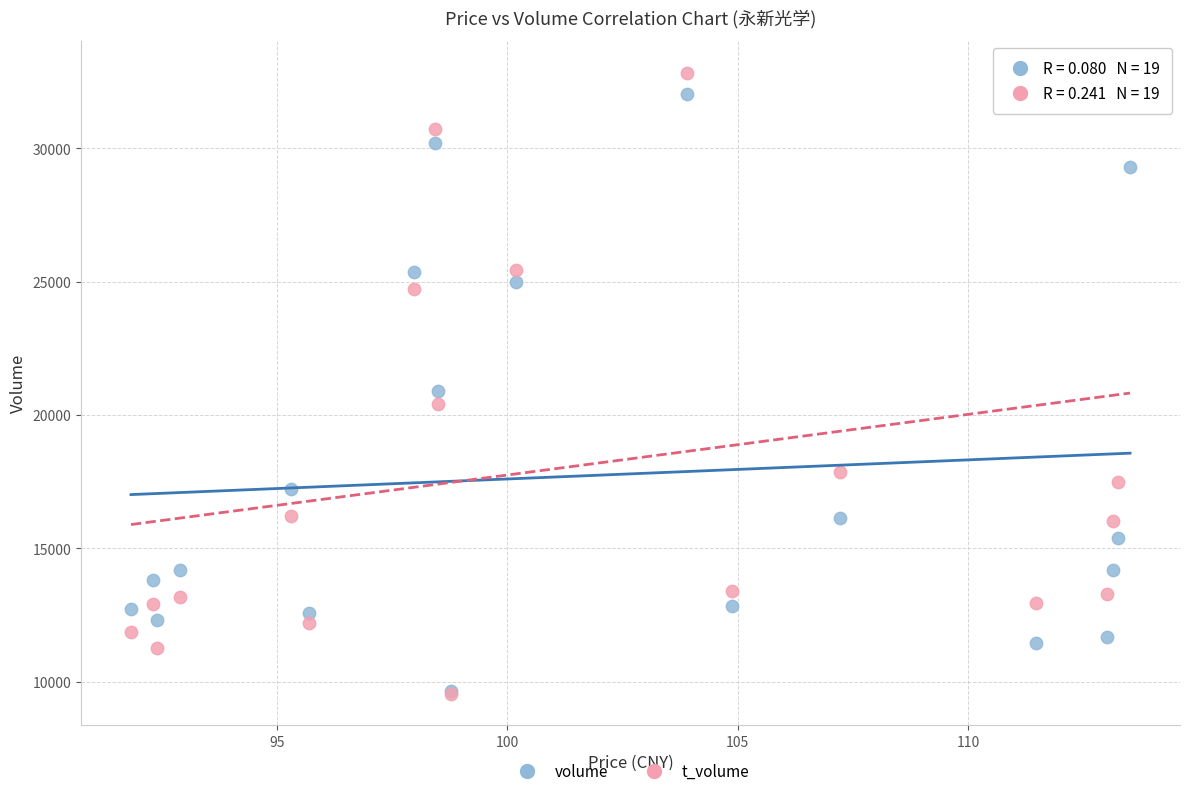

In the t_volume series, what Y value is closest to 21208?

20420